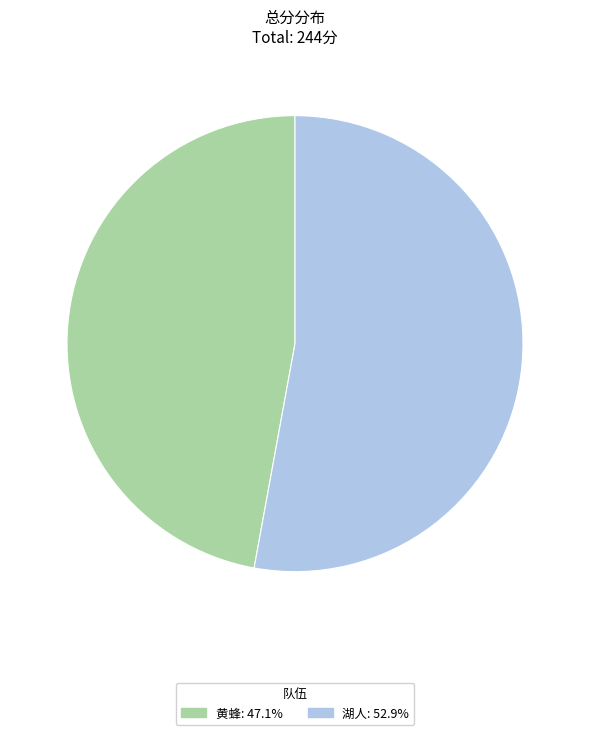

Is 黄蜂 the majority of the pie?

No